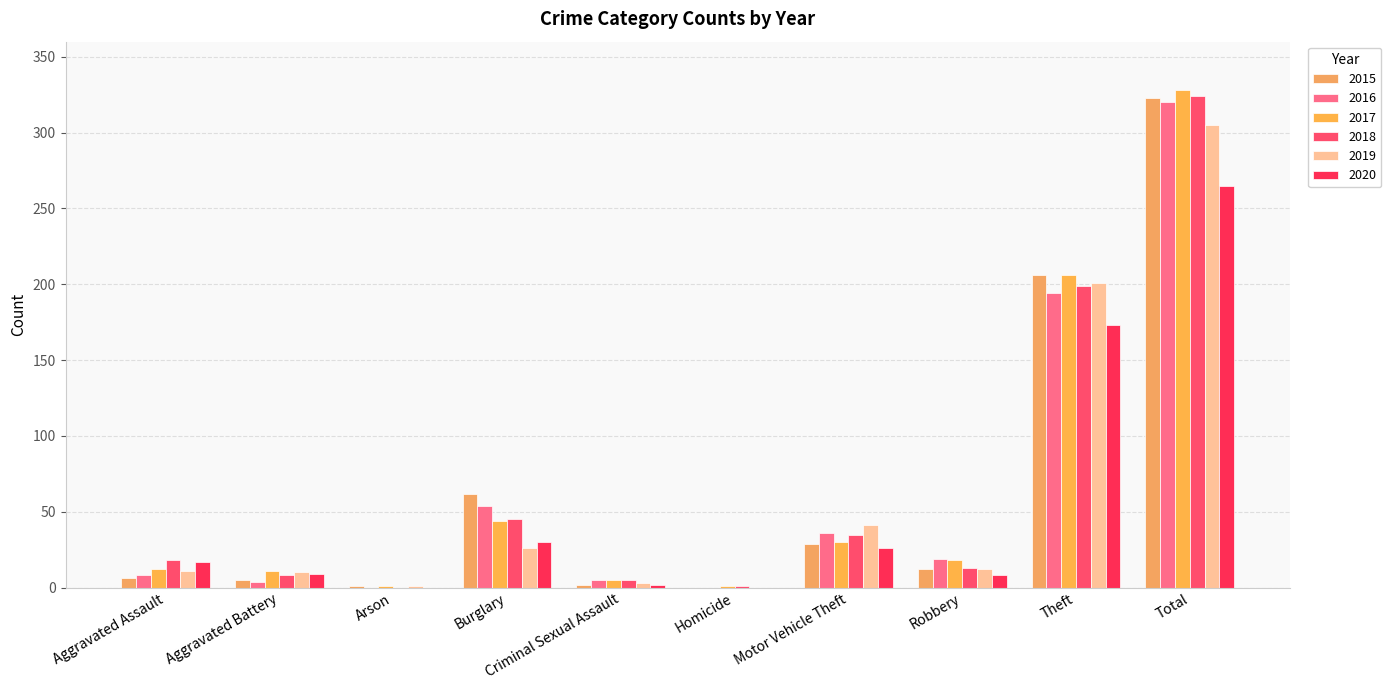

Reading right to left, extract all data points from this chart.

2015: 323	206	12	29	0	2	62	1	5	6
2016: 320	194	19	36	0	5	54	0	4	8
2017: 328	206	18	30	1	5	44	1	11	12
2018: 324	199	13	35	1	5	45	0	8	18
2019: 305	201	12	41	0	3	26	1	10	11
2020: 265	173	8	26	0	2	30	0	9	17